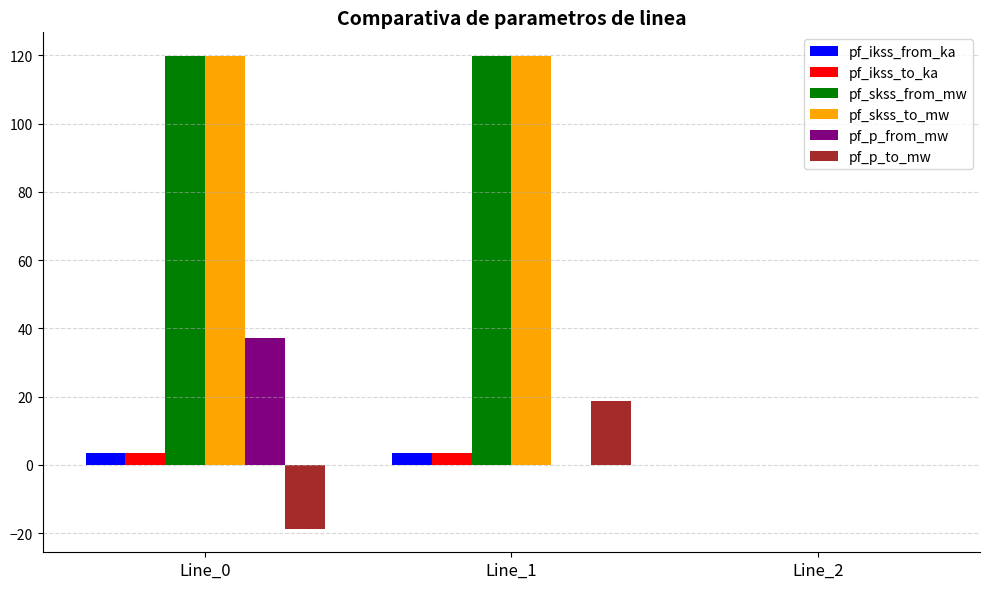

Read the pf_p_to_mw value at Line_0.

-18.7